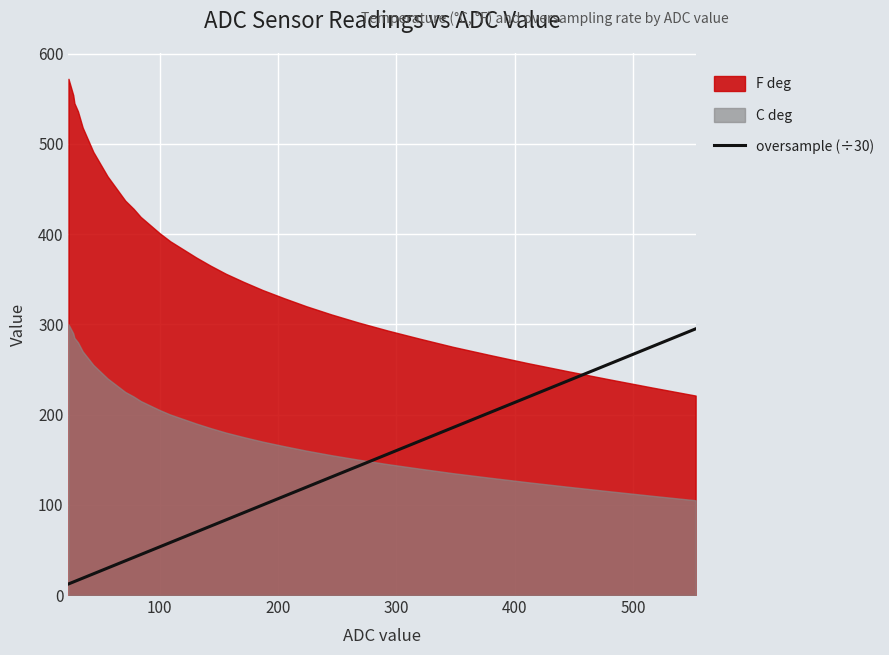

What is the maximum value for oversample (÷30)?

294.9